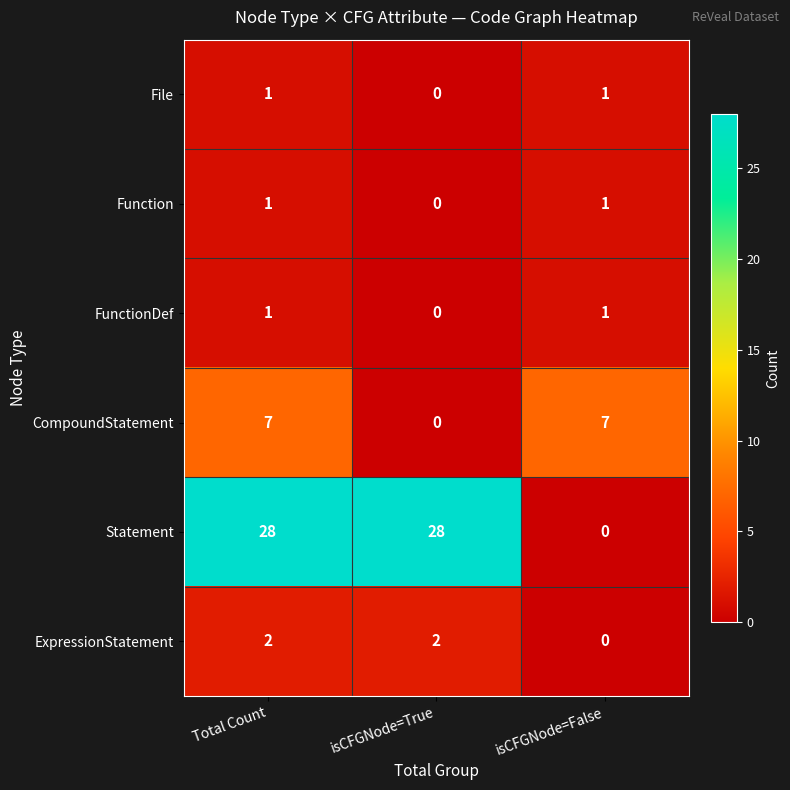

How many series are shown in this chart?

6